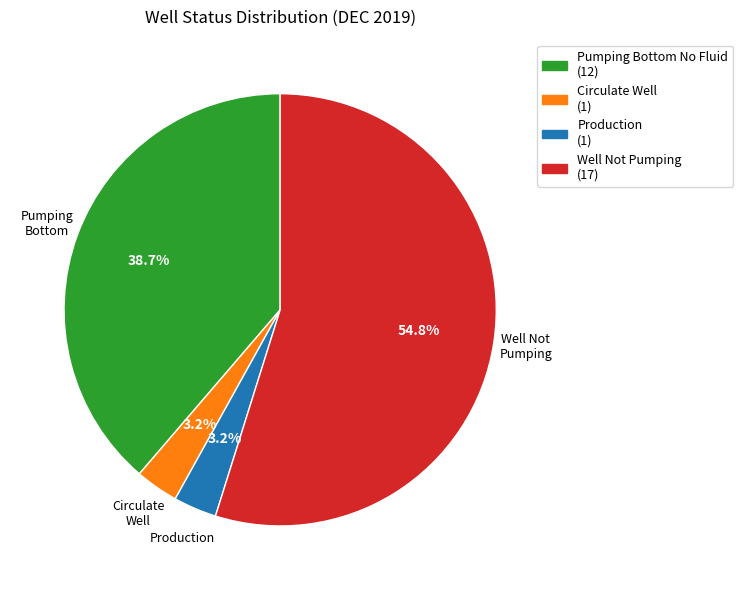

Does any single category account for the majority?

Yes